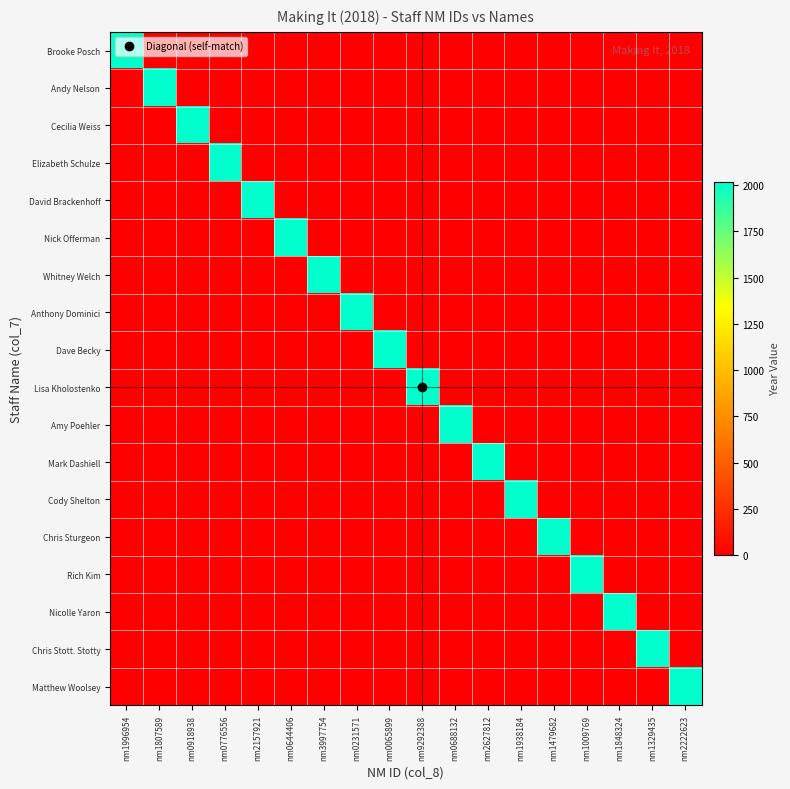

Count the number of categories in the chart.

18